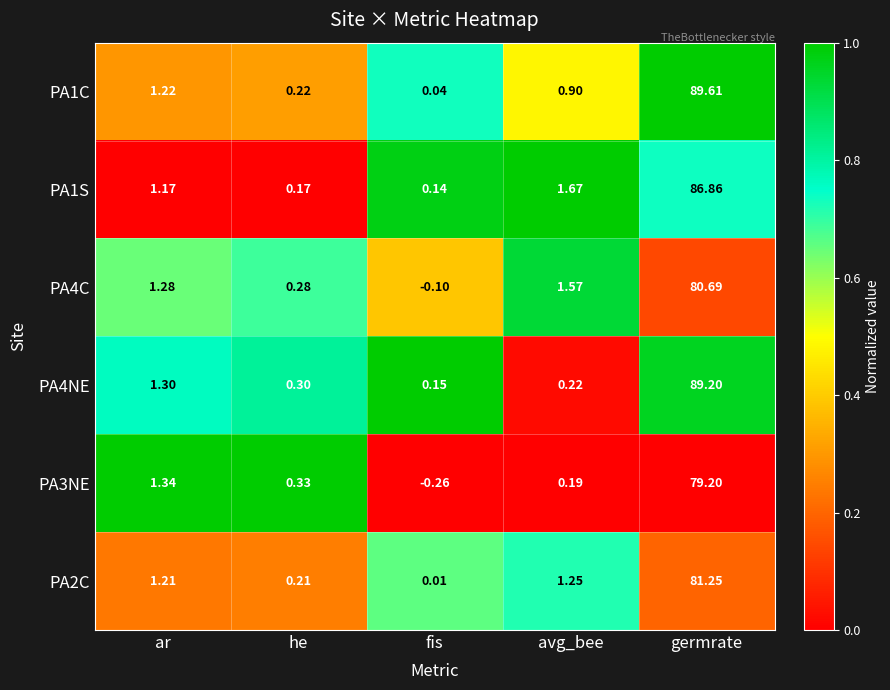

What is the spread (max minus min) of values at germrate?

10.4